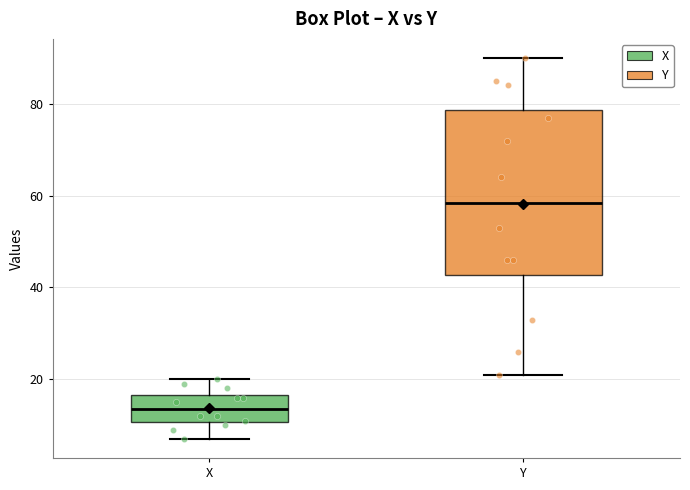

Where does the median line of the box for Y sit on the y-axis? The values are not printed on the chart, so give them approximately, as read against the axis.

58